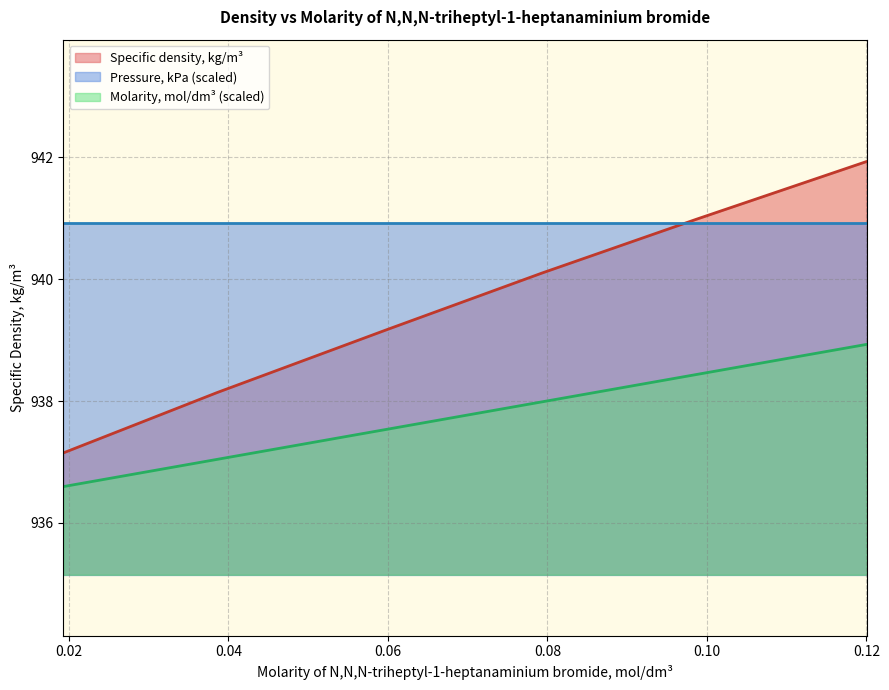

Rank the series by their average value, from highest to lowest.

Pressure, kPa (scaled), Specific density, kg/m³, Molarity, mol/dm³ (scaled)